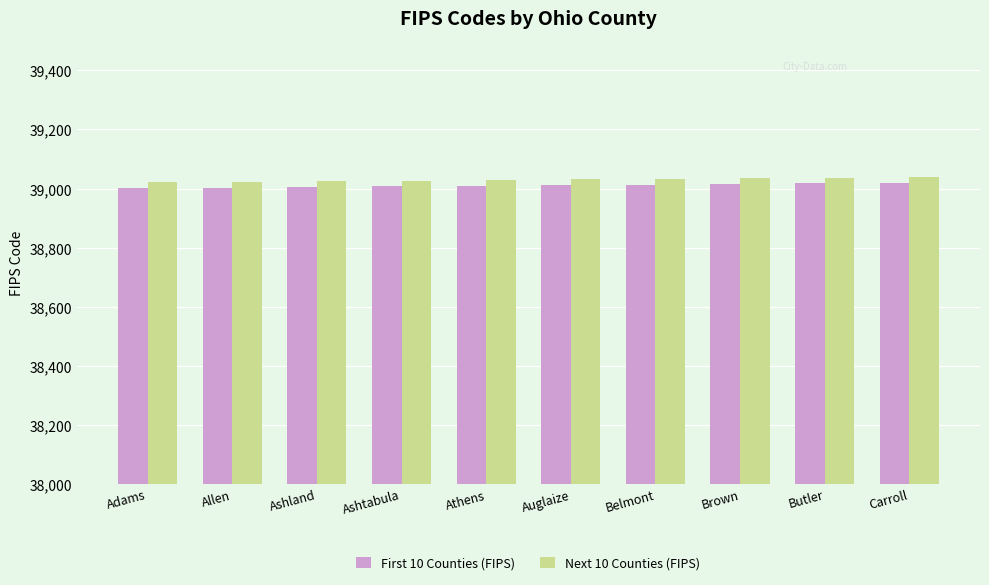

What is the average value of the Next 10 Counties (FIPS) series?

39030